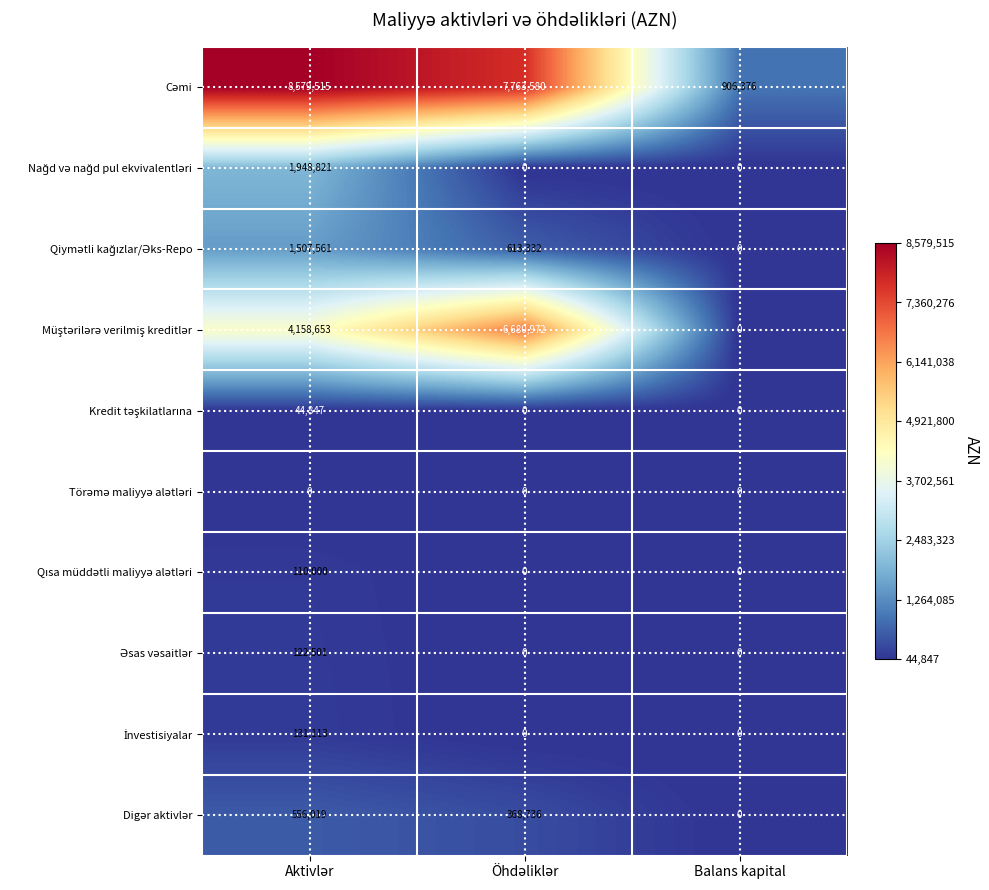

What is the difference between the highest and lowest values at Balans kapital?

906376